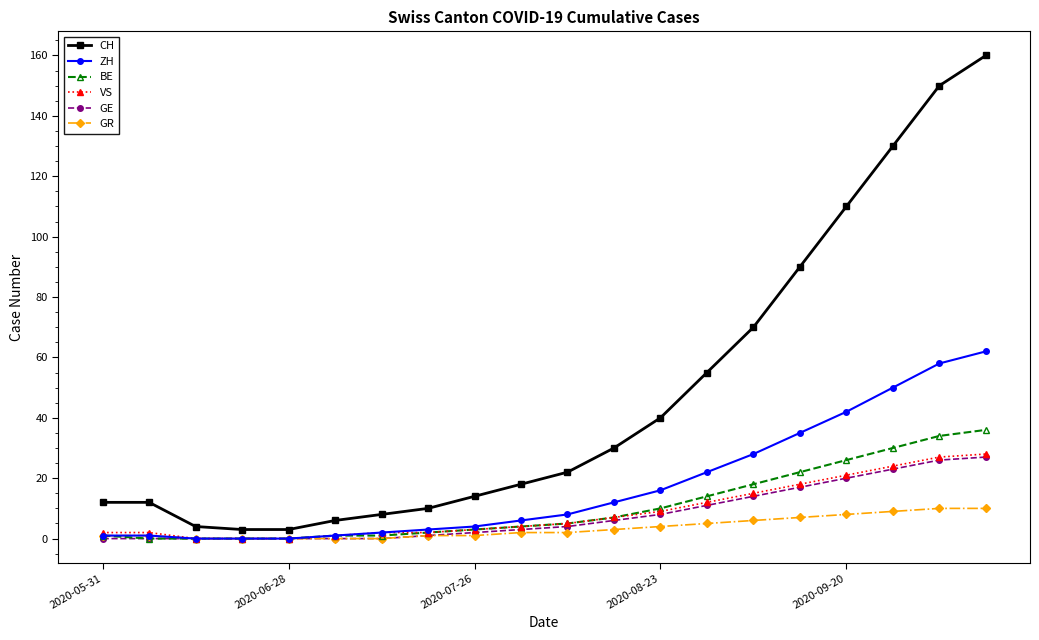

True or false: CH and GR intersect in this chart.

False